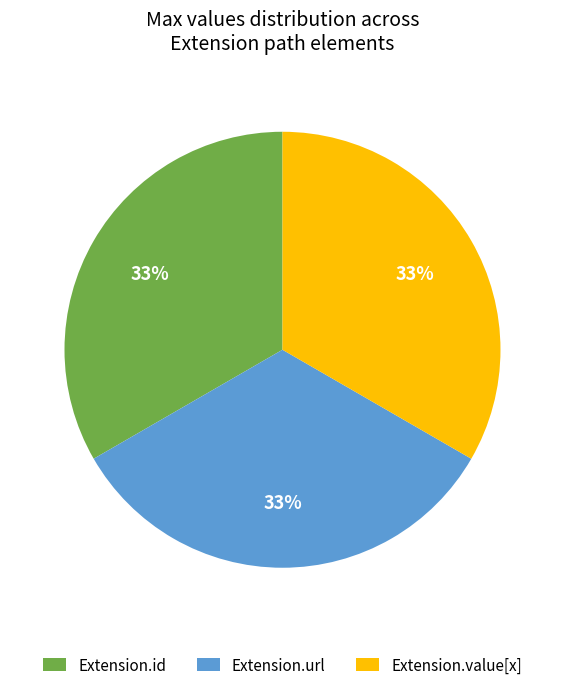

To the nearest percent, what is the combined percentage of Extension.value[x] and Extension.url?

67%